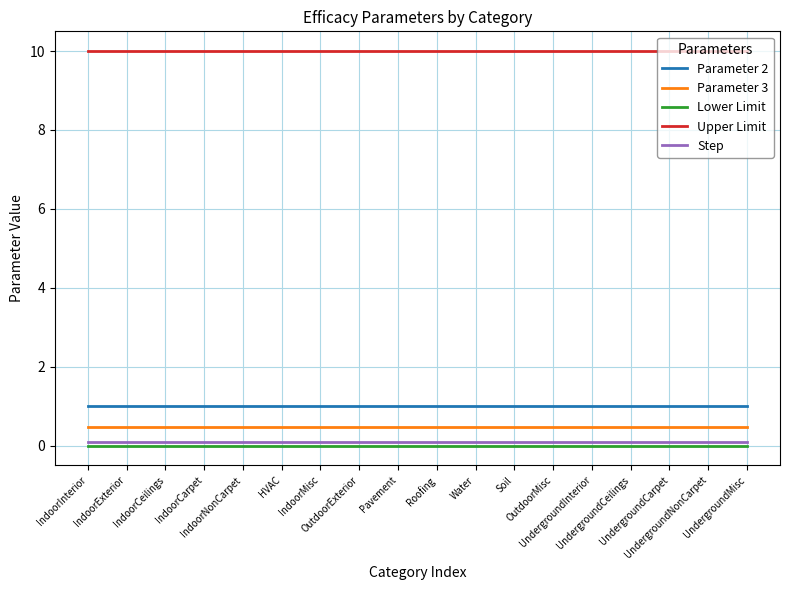

What is the maximum value shown in the chart?

10.0